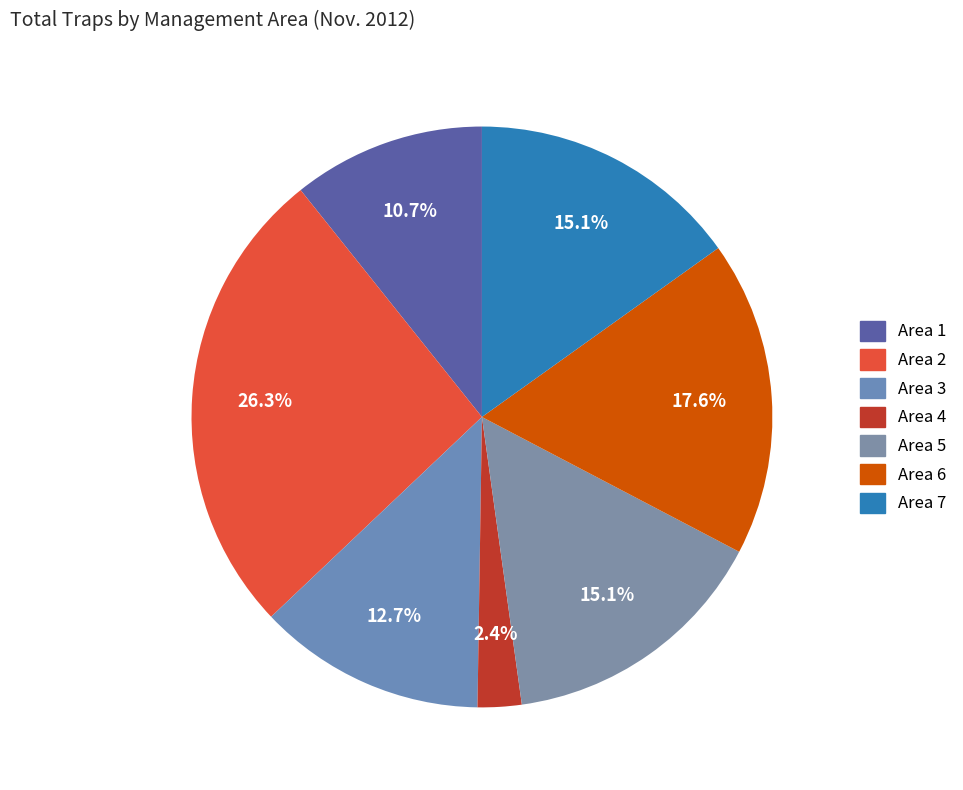

What percentage is the Area 3 slice, to the nearest percent?

13%